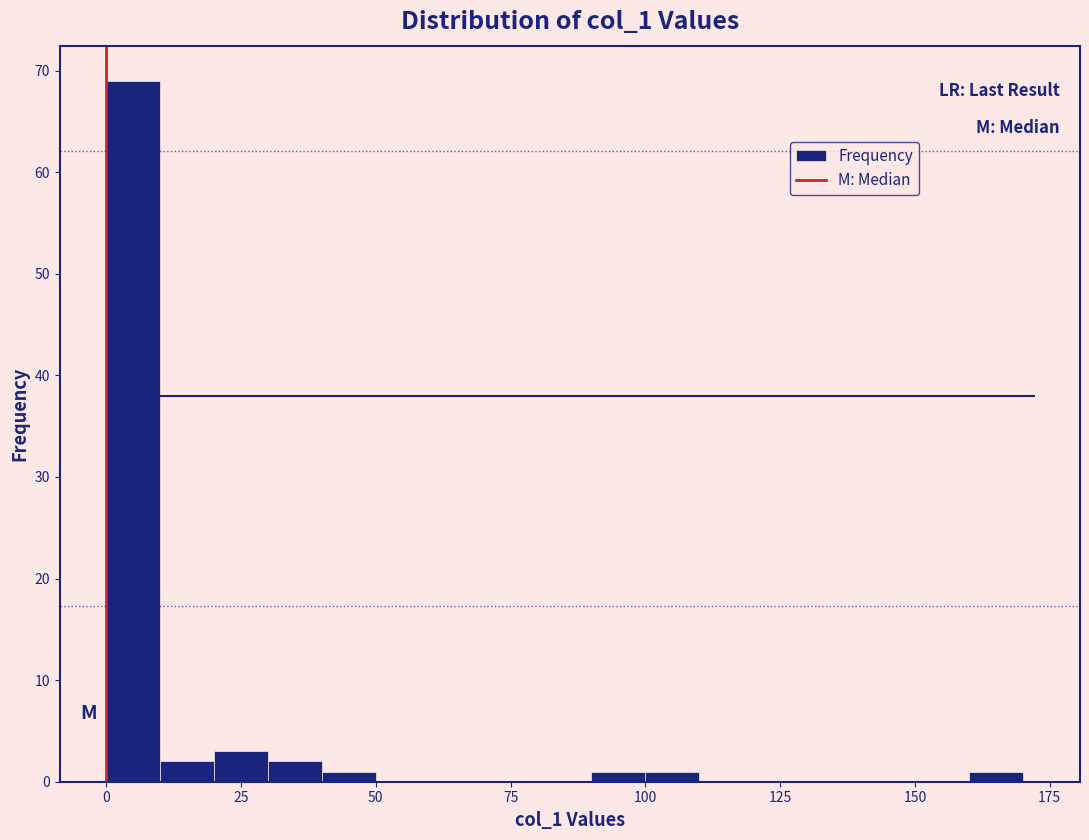

Read against the x-axis, roughly where is the centre of the tallest bar?

5